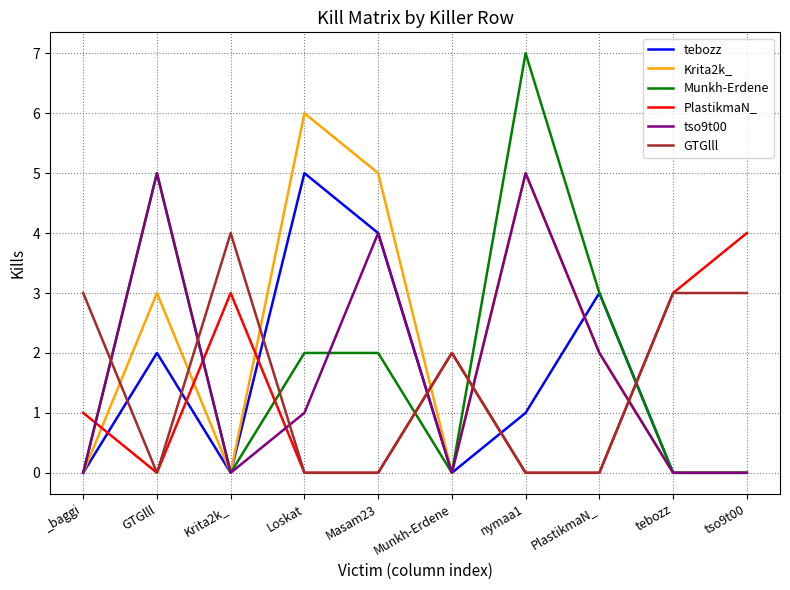

Reading right to left, extract all data points from this chart.

tebozz: tso9t00=0	tebozz=0	PlastikmaN_=3	nymaa1=1	Munkh-Erdene=0	Masam23=4	Loskat=5	Krita2k_=0	GTGlll=2	_baggi=0
Krita2k_: tso9t00=0	tebozz=0	PlastikmaN_=2	nymaa1=5	Munkh-Erdene=0	Masam23=5	Loskat=6	Krita2k_=0	GTGlll=3	_baggi=0
Munkh-Erdene: tso9t00=0	tebozz=0	PlastikmaN_=3	nymaa1=7	Munkh-Erdene=0	Masam23=2	Loskat=2	Krita2k_=0	GTGlll=5	_baggi=0
PlastikmaN_: tso9t00=4	tebozz=3	PlastikmaN_=0	nymaa1=0	Munkh-Erdene=2	Masam23=0	Loskat=0	Krita2k_=3	GTGlll=0	_baggi=1
tso9t00: tso9t00=0	tebozz=0	PlastikmaN_=2	nymaa1=5	Munkh-Erdene=0	Masam23=4	Loskat=1	Krita2k_=0	GTGlll=5	_baggi=0
GTGlll: tso9t00=3	tebozz=3	PlastikmaN_=0	nymaa1=0	Munkh-Erdene=2	Masam23=0	Loskat=0	Krita2k_=4	GTGlll=0	_baggi=3